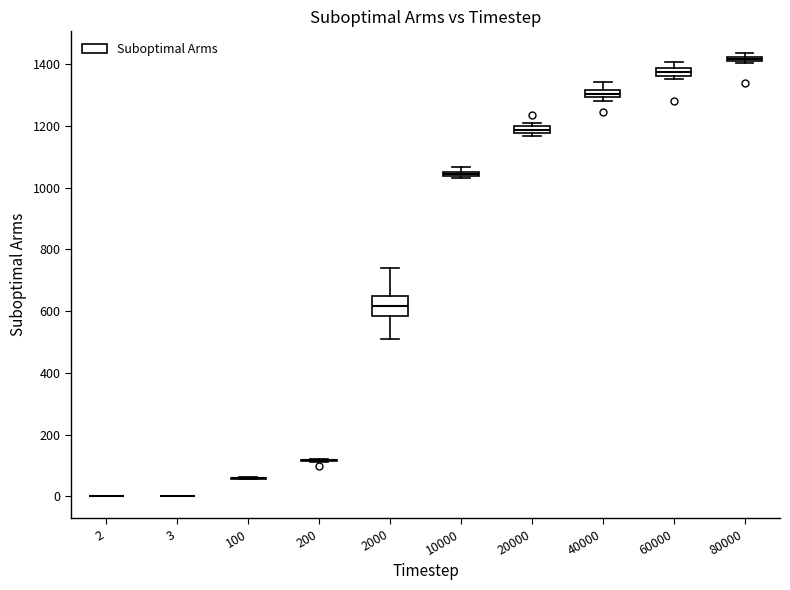

Which box is the tallest, from its lower edge to its upper edge?

2000